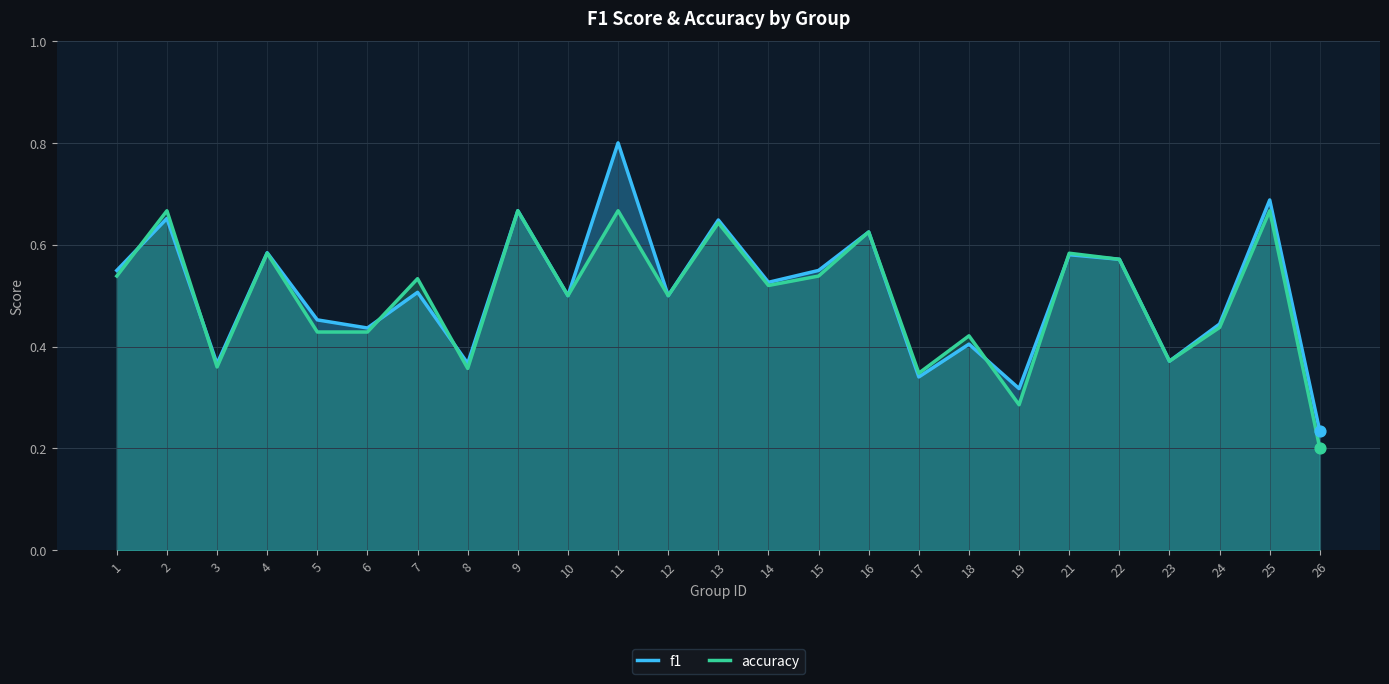

At which category is the sum across all series the highest?

11